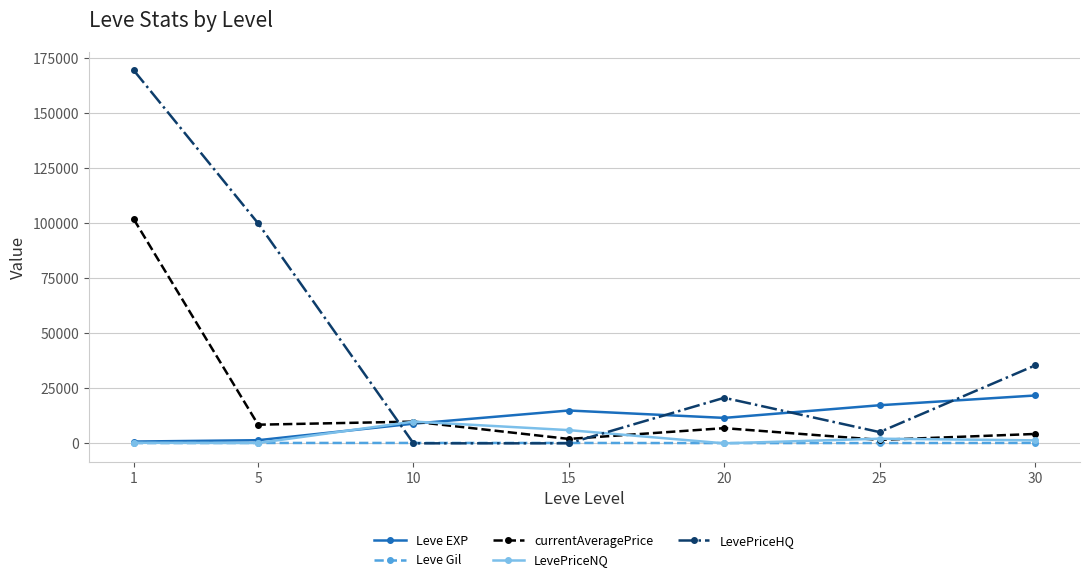

The value of Leve EXP at 30 is 21740.0. True or false?

True